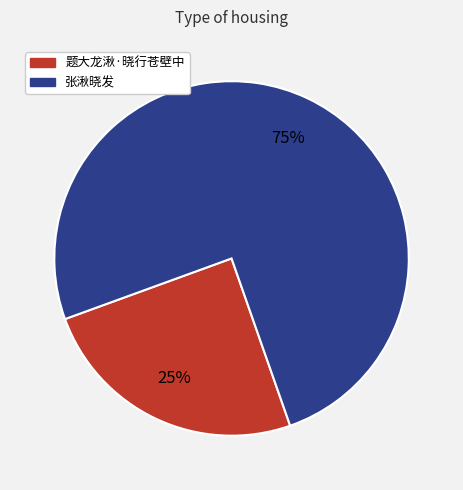

Between 题大龙湫·晓行苍壁中 and 张湫晓发, which is larger?

张湫晓发